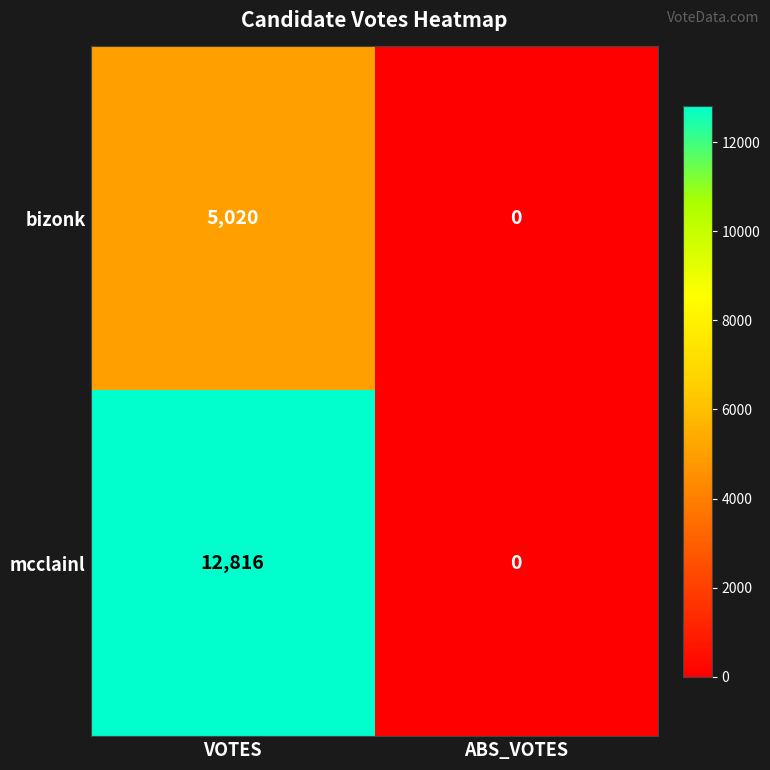

True or false: mcclainl has a value of 8484 at ABS_VOTES.

False